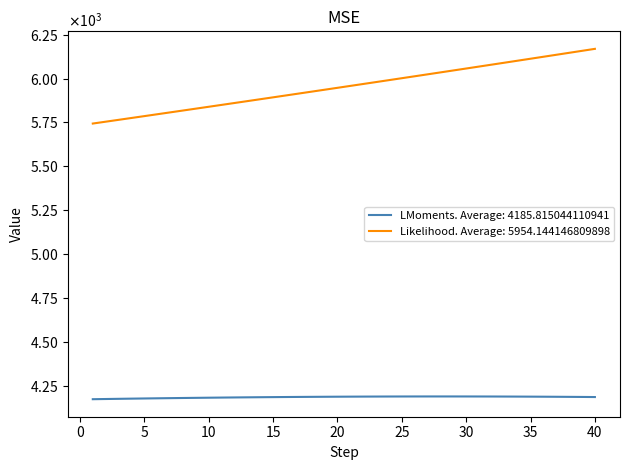

What are all the series names shown in the legend?

LMoments. Average: 4185.815044110941, Likelihood. Average: 5954.144146809898